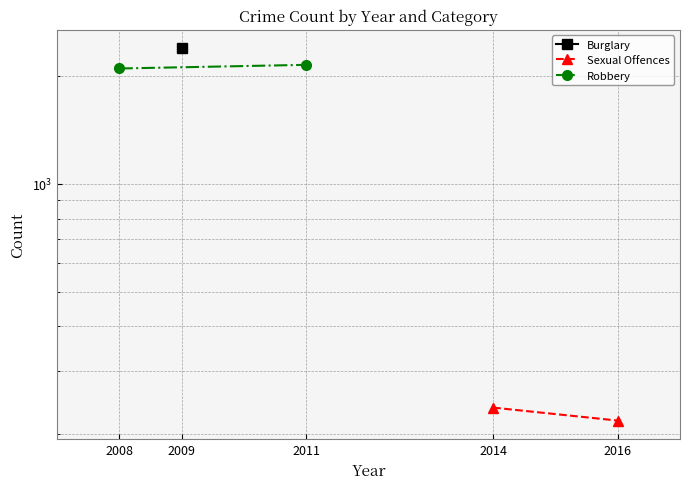

What is the highest value of the Robbery series?

2153